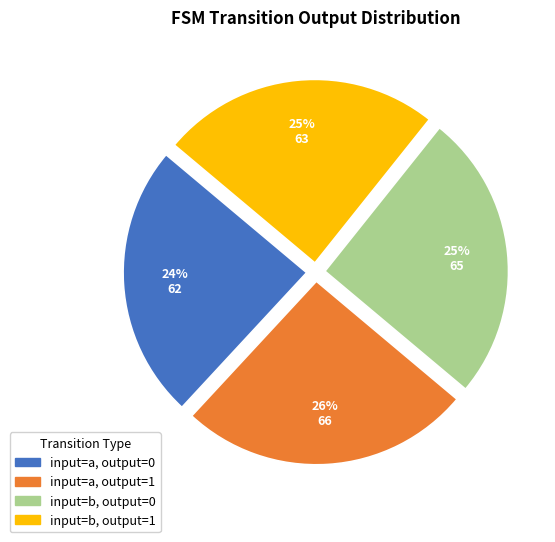

The input=a, output=1 slice represents 26% of the pie. True or false?

True